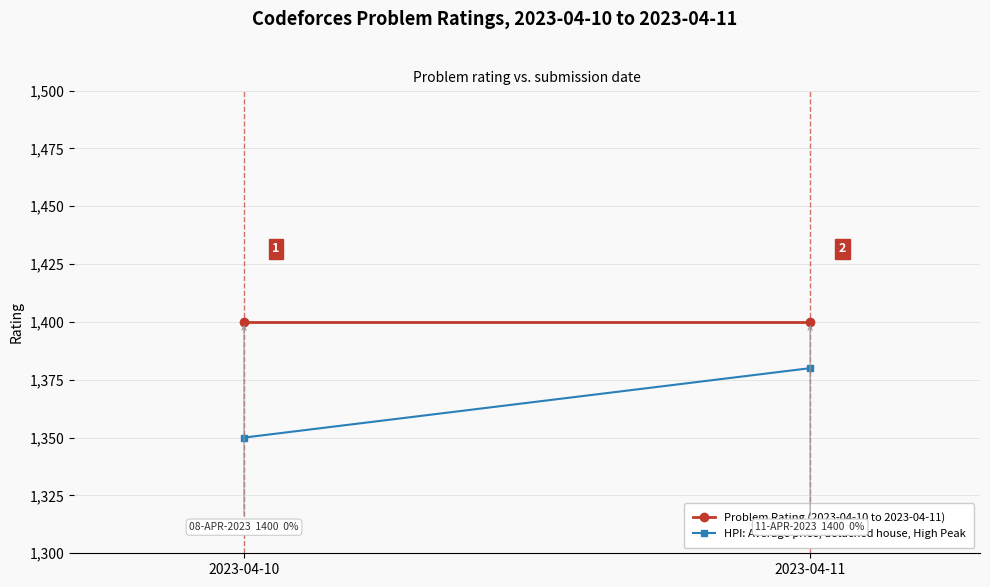

True or false: HPI: Average price, detached house, High Peak has a value of 1350 at 2023-04-10.

True